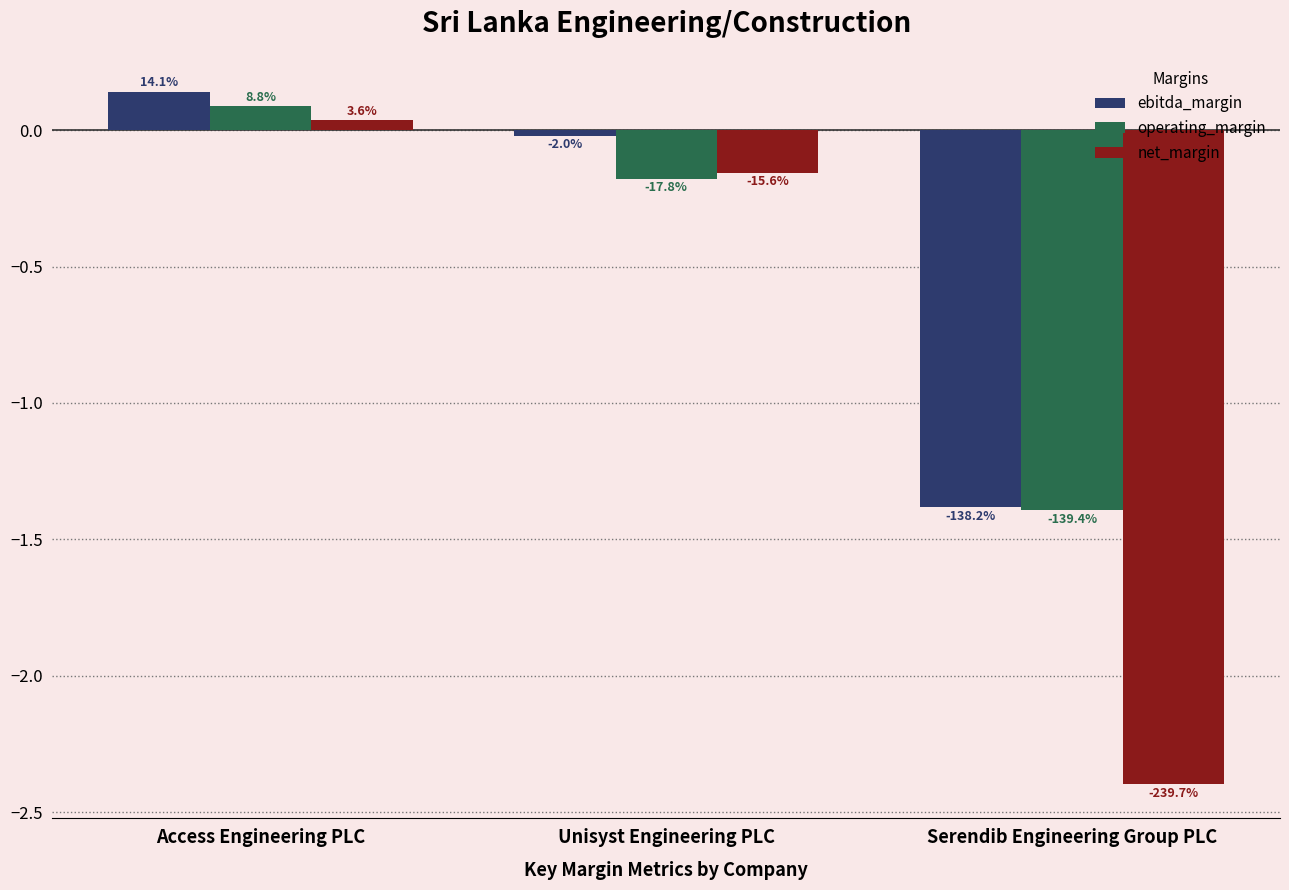

True or false: ebitda_margin has a value of 0.0 at Access Engineering PLC.

False